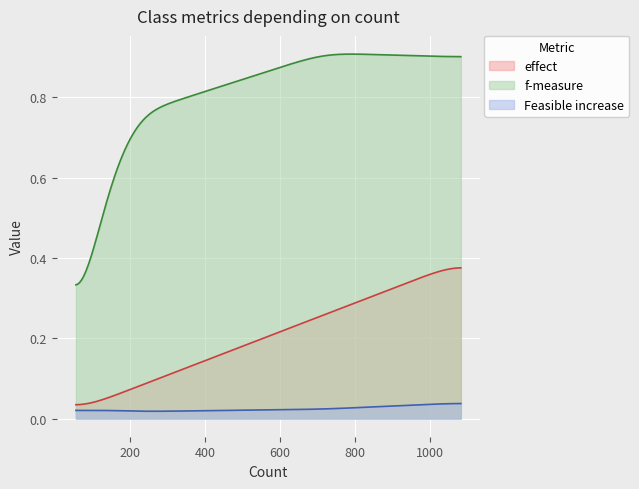

True or false: Feasible increase and f-measure cross at least once.

False